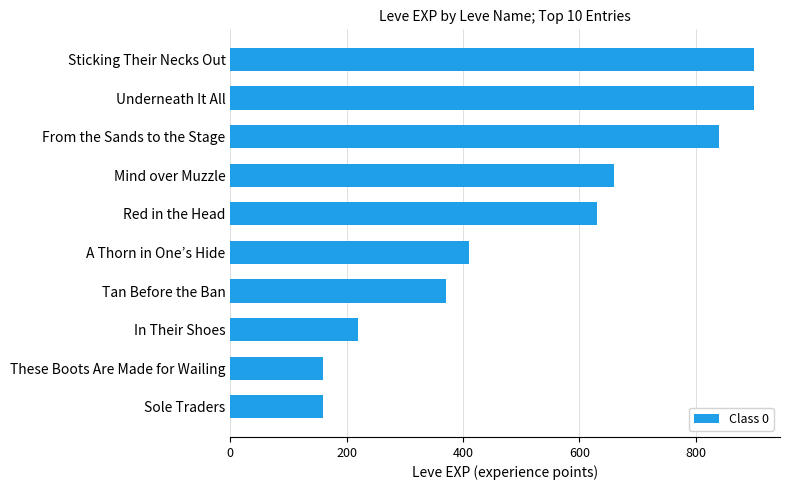

True or false: the data shows 1476 at From the Sands to the Stage.

False